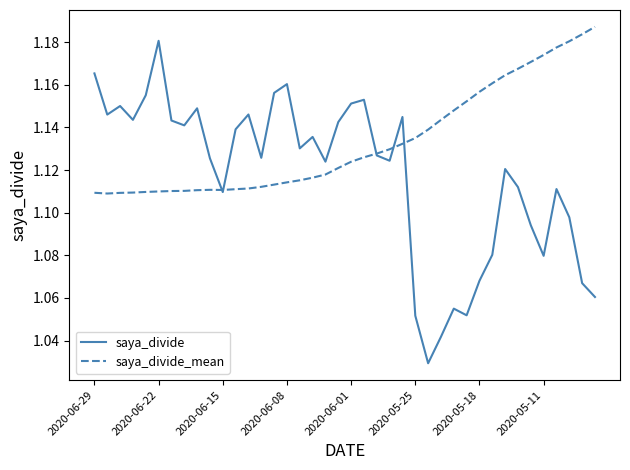

Which series has the widest spread of values?

saya_divide